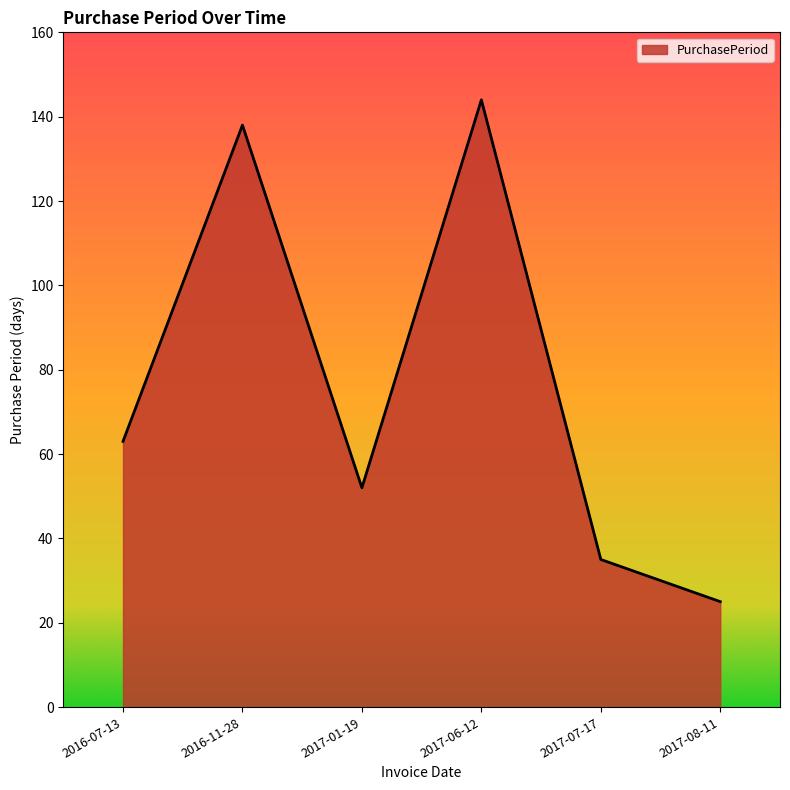

Does the chart display data point markers on the line(s)?

No